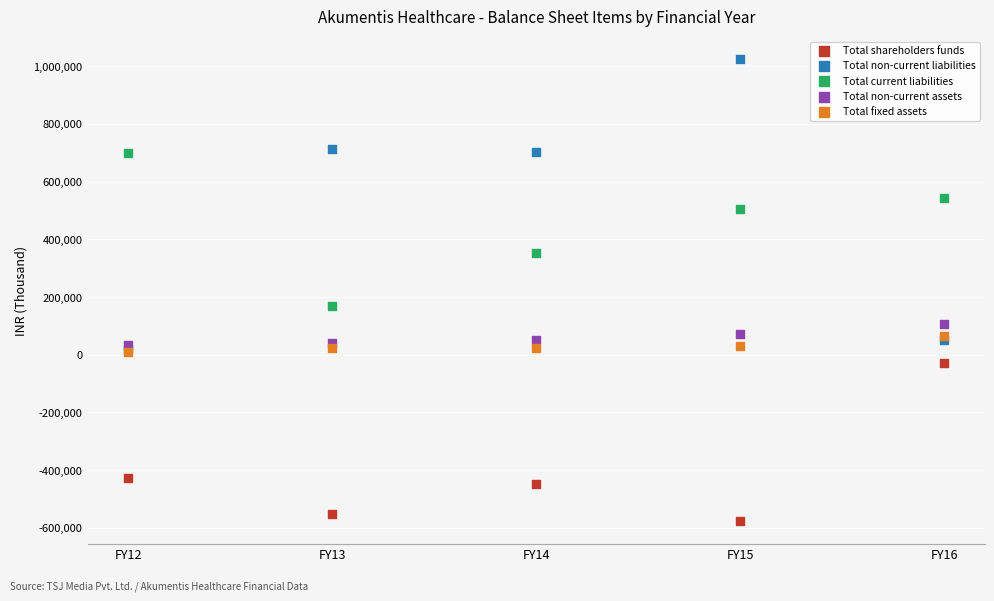

Across all series, what Y value is closest to 224175?

169096.2